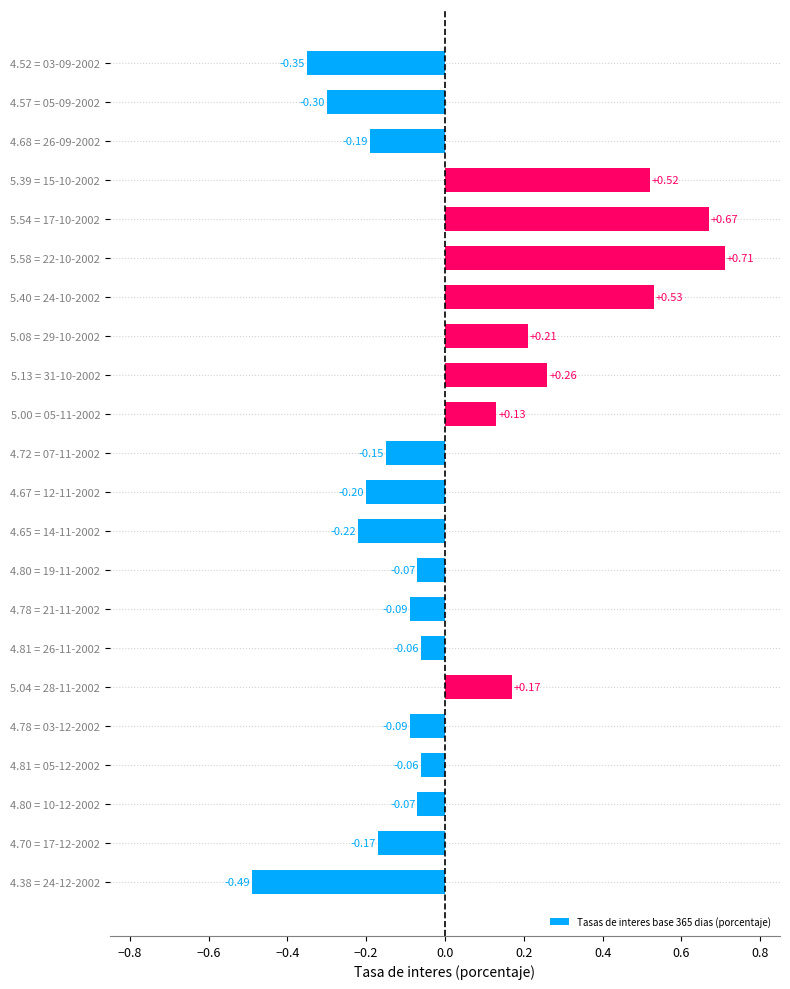

How many positive values are there?

8